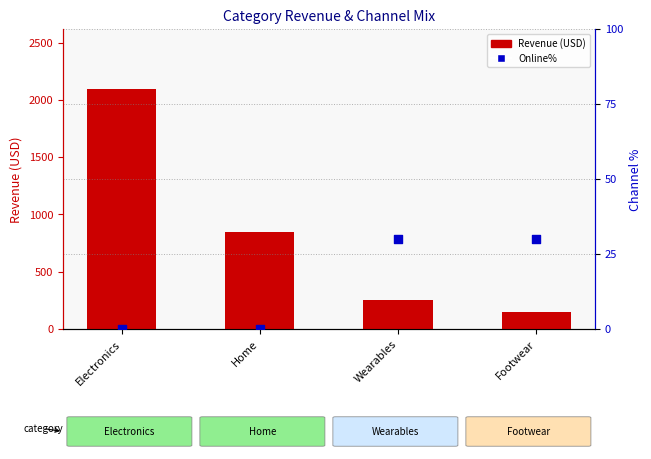

What are all the series names shown in the legend?

Revenue (USD), Online%